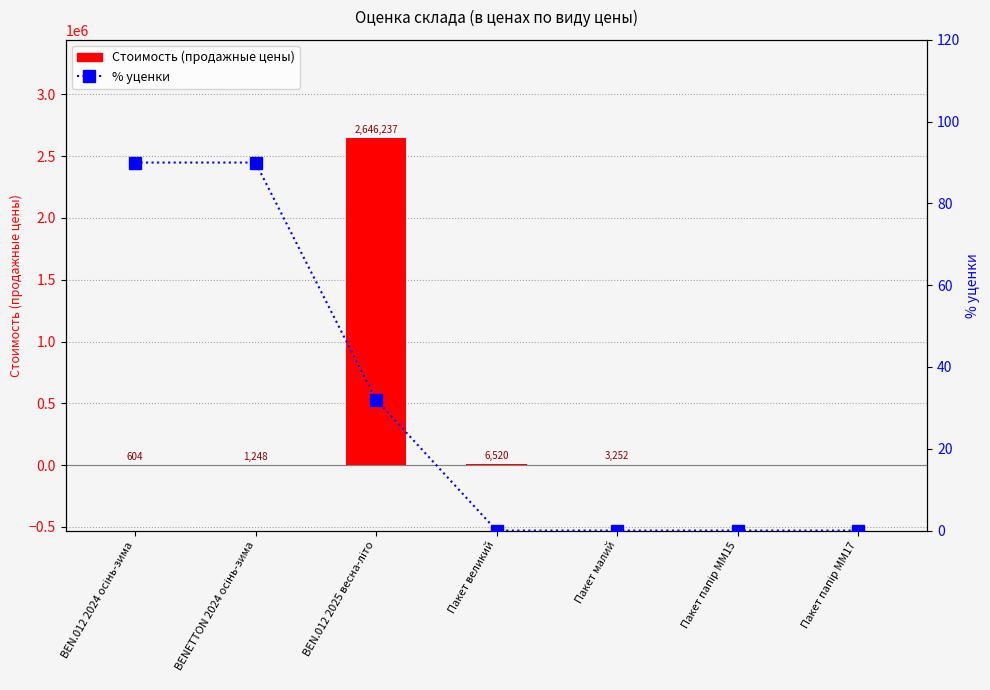

What is the total value across all series at BEN.012 2024 осінь-зима?

694